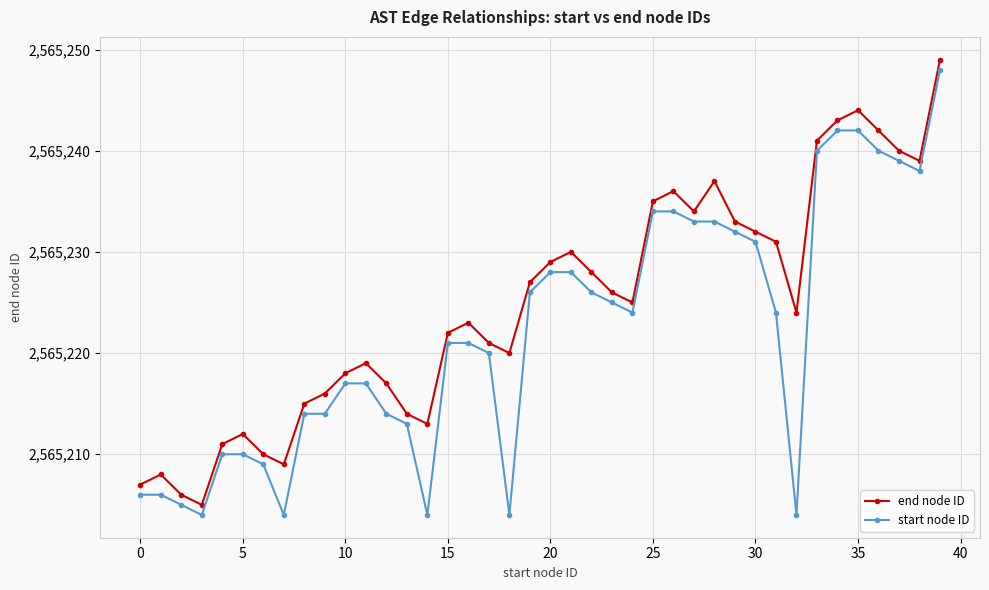

Reading left to right, list all the values displayed in this chart.

end node ID: 2565207	2565208	2565206	2565205	2565211	2565212	2565210	2565209	2565215	2565216	2565218	2565219	2565217	2565214	2565213	2565222	2565223	2565221	2565220	2565227	2565229	2565230	2565228	2565226	2565225	2565235	2565236	2565234	2565237	2565233	2565232	2565231	2565224	2565241	2565243	2565244	2565242	2565240	2565239	2565249
start node ID: 2565206	2565206	2565205	2565204	2565210	2565210	2565209	2565204	2565214	2565214	2565217	2565217	2565214	2565213	2565204	2565221	2565221	2565220	2565204	2565226	2565228	2565228	2565226	2565225	2565224	2565234	2565234	2565233	2565233	2565232	2565231	2565224	2565204	2565240	2565242	2565242	2565240	2565239	2565238	2565248